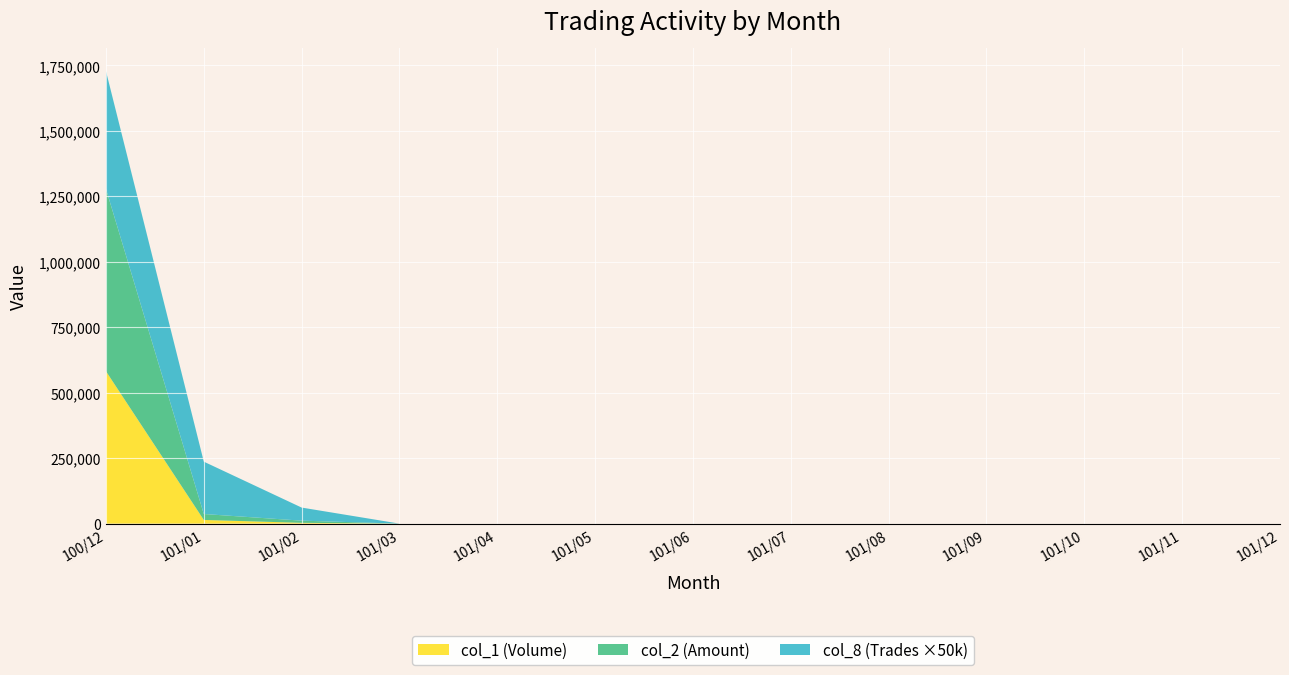

Reading right to left, what are all the values shown in this chart?

col_1 (Volume): 101/12=0	101/11=0	101/10=0	101/09=0	101/08=0	101/07=0	101/06=0	101/05=0	101/04=0	101/03=0	101/02=3000	101/01=14000	100/12=582000
col_2 (Amount): 101/12=0	101/11=0	101/10=0	101/09=0	101/08=0	101/07=0	101/06=0	101/05=0	101/04=0	101/03=0	101/02=8280	101/01=30940	100/12=696260
col_8 (Trades): 101/12=0	101/11=0	101/10=0	101/09=0	101/08=0	101/07=0	101/06=0	101/05=0	101/04=0	101/03=0	101/02=1	101/01=4	100/12=9